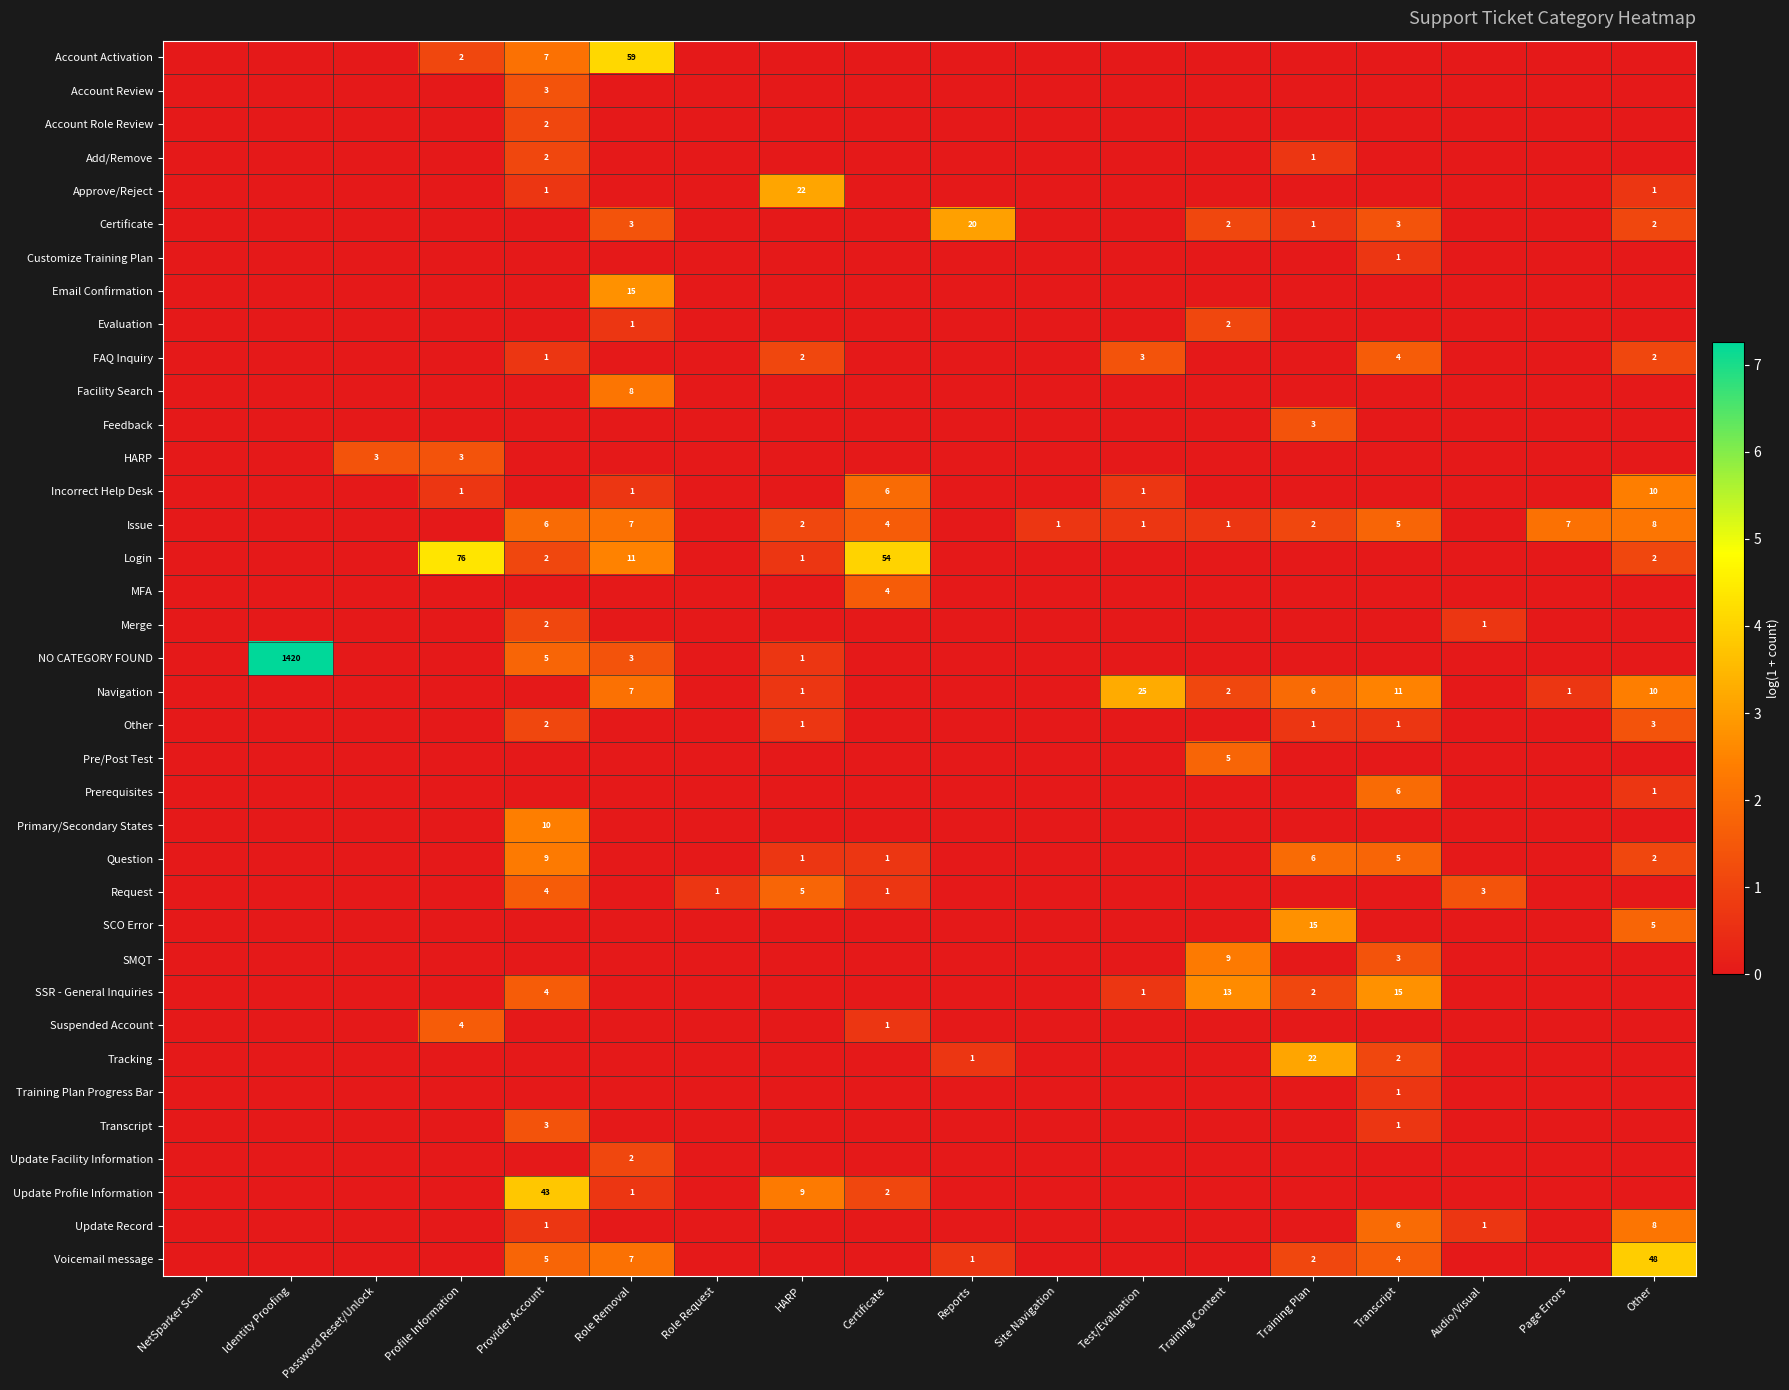

What is the maximum value for Account Role Review?

1.1